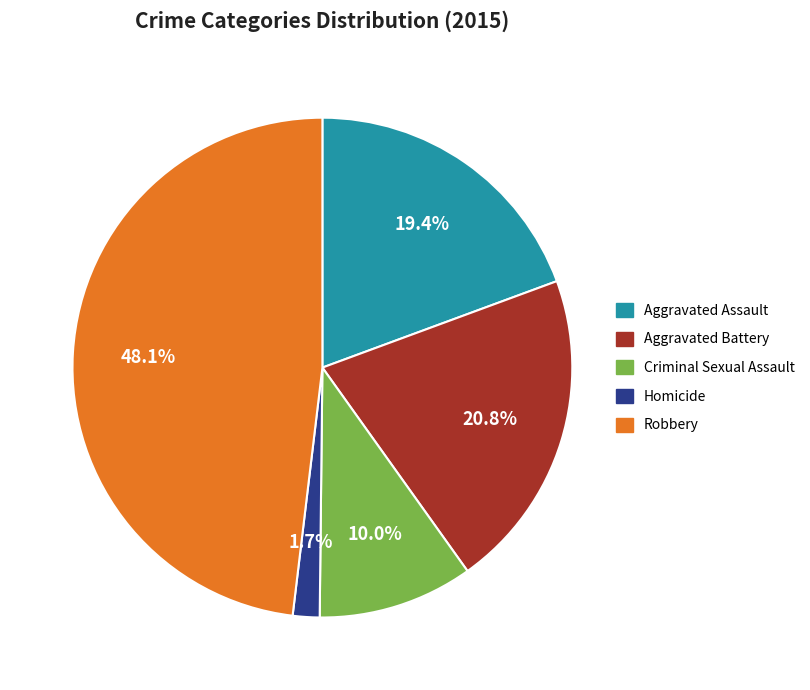

How many segments does this pie chart have?

5